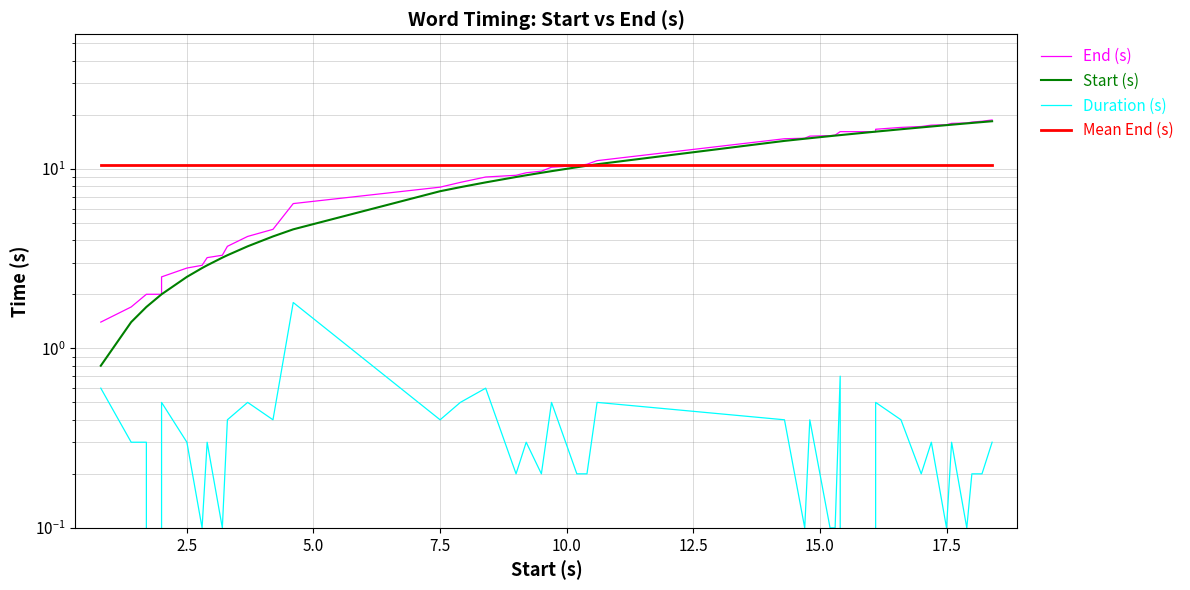

True or false: End (s) and Duration (s) cross at least once.

False